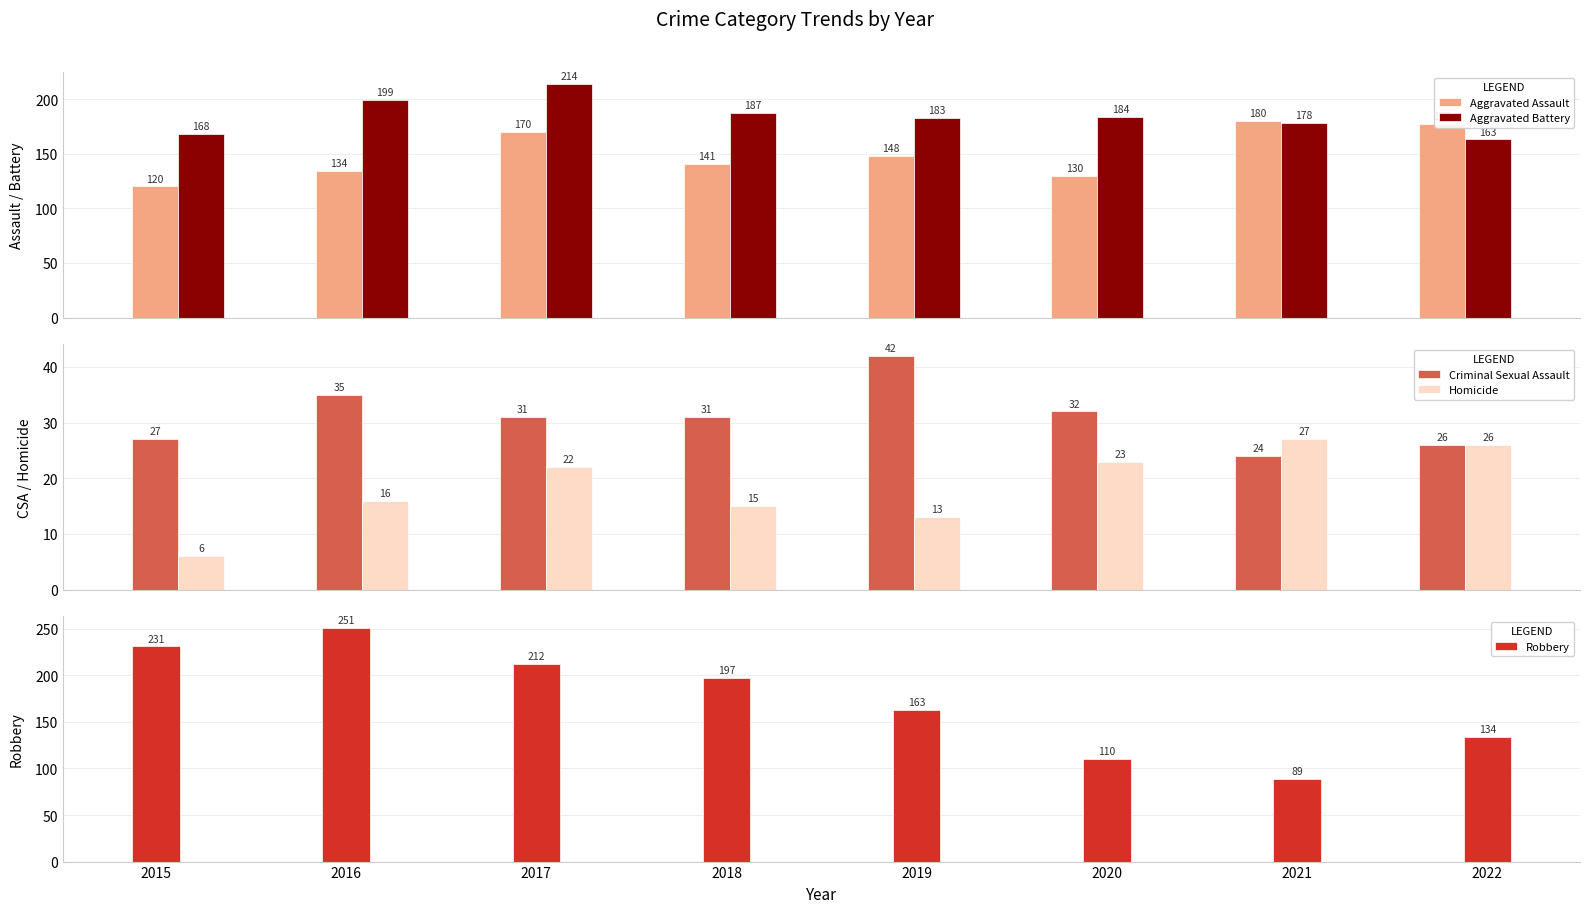

Are the bars grouped side by side (vs. stacked)?

Yes